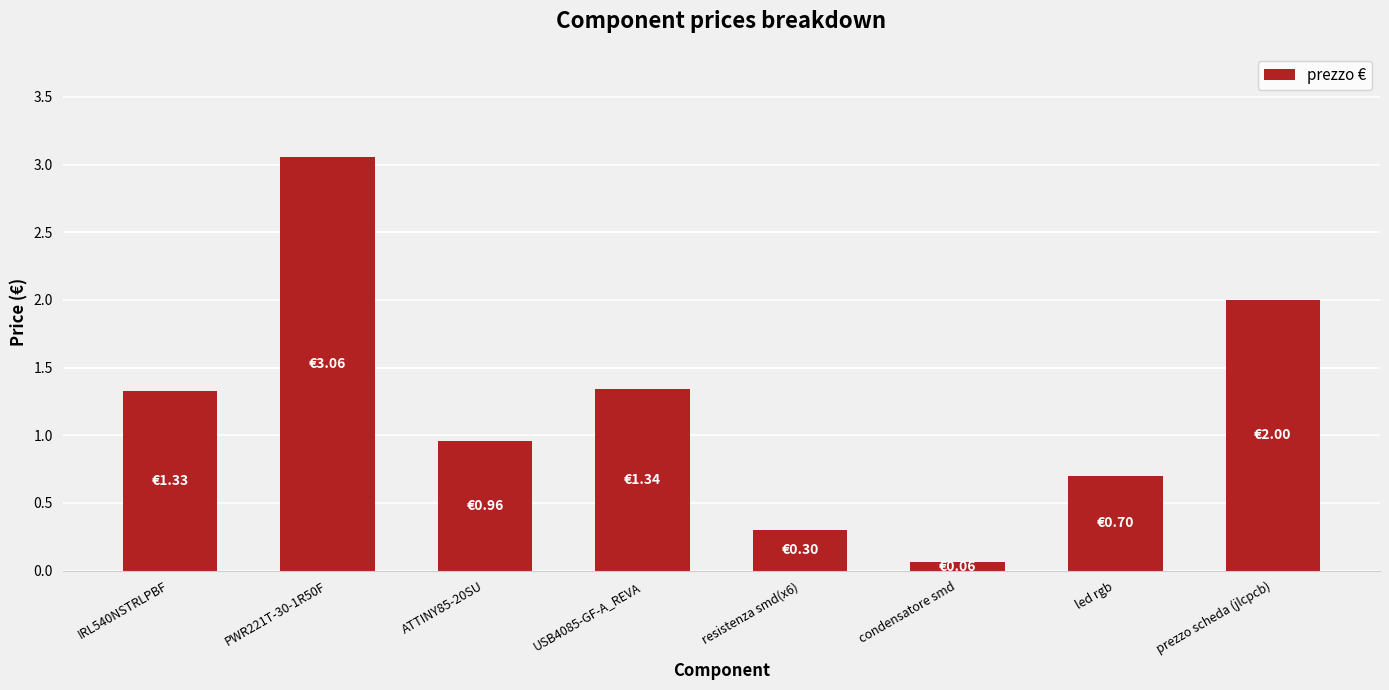

Which has a higher value, ATTINY85-20SU or resistenza smd(x6)?

ATTINY85-20SU